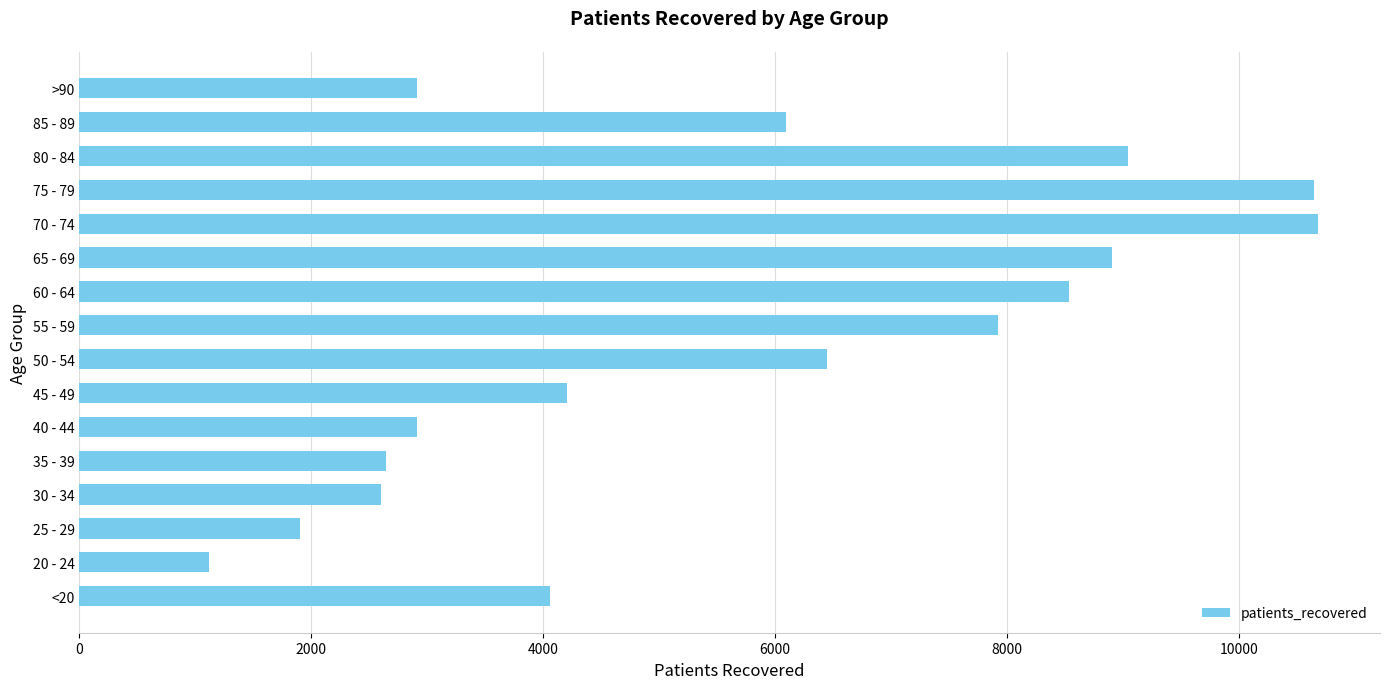

What is the minimum value shown in the chart?

1114